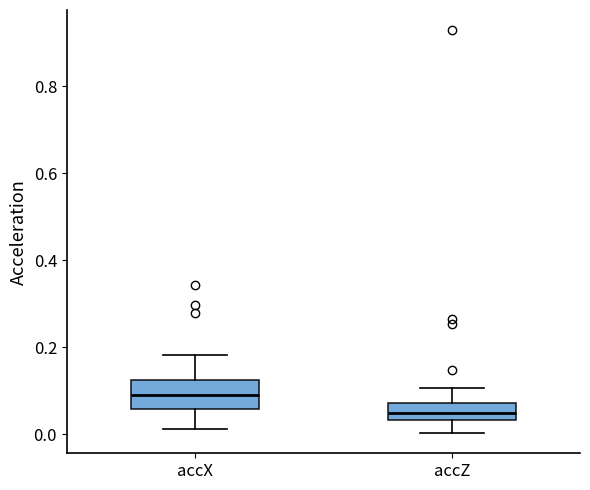

Where is the upper edge of the box for accX on the y-axis? The values are not printed on the chart, so give them approximately, as read against the axis.

0.12